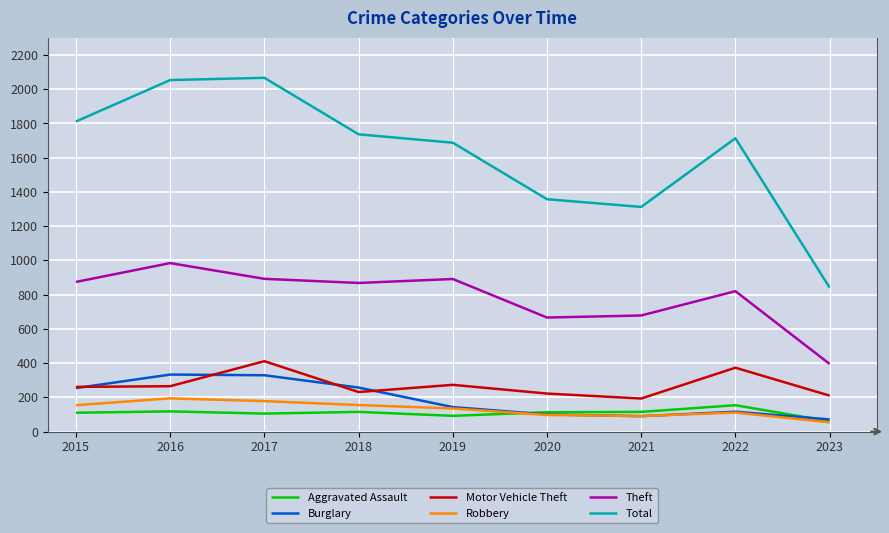

Which series changed the most between 2017 and 2023?

Total